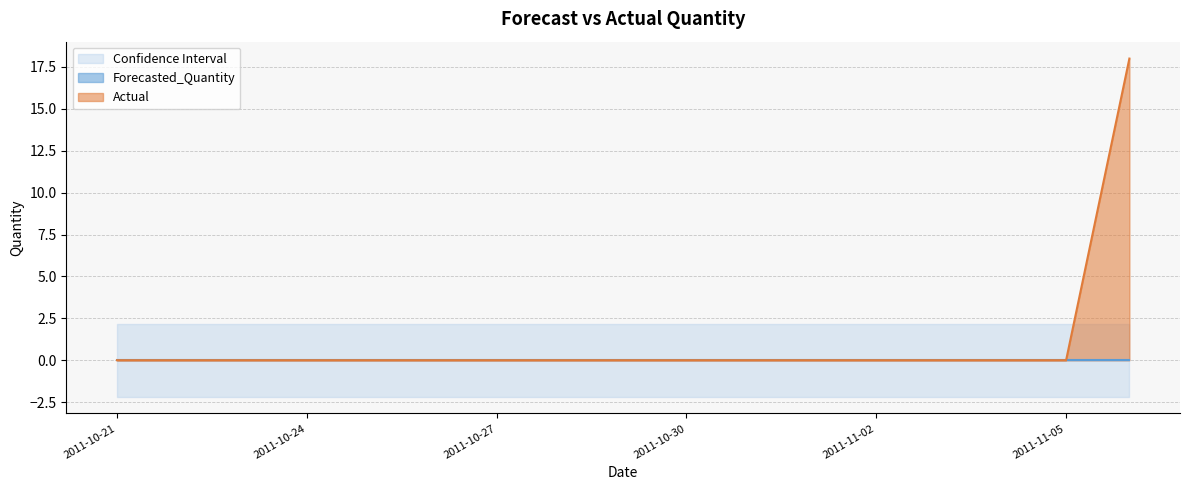

Reading left to right, list all the values displayed in this chart.

Actual: 0.0	0.0	0.0	0.0	0.0	0.0	0.0	0.0	0.0	0.0	0.0	0.0	0.0	0.0	0.0	0.0	18.0
Forecasted_Quantity: 0.0	0.0	0.0	0.0	0.0	0.0	0.0	0.0	0.0	0.0	0.0	0.0	0.0	0.0	0.0	0.0	0.0
Upper_Bound: 2.2	2.2	2.2	2.2	2.2	2.2	2.2	2.2	2.2	2.2	2.2	2.2	2.2	2.2	2.2	2.2	2.2
Lower_Bound: -2.2	-2.2	-2.2	-2.2	-2.2	-2.2	-2.2	-2.2	-2.2	-2.2	-2.2	-2.2	-2.2	-2.2	-2.2	-2.2	-2.2